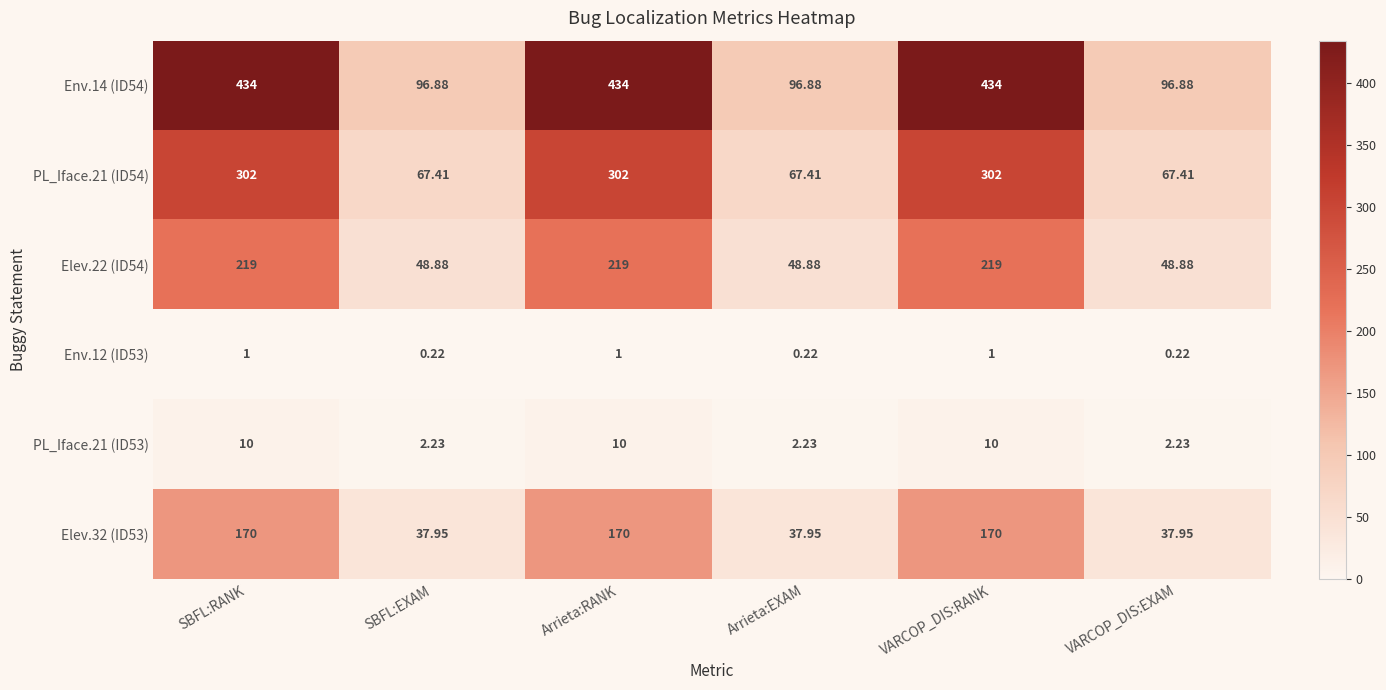

Is the value of Env.12 (ID53) at SBFL:RANK greater than the value of Elev.22 (ID54) at SBFL:EXAM?

No